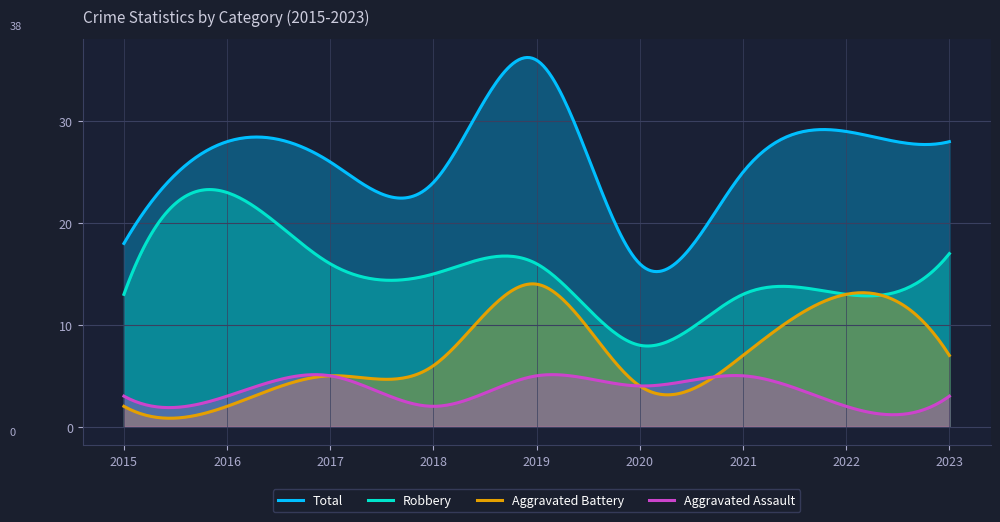

At which label is Robbery closest to 15?

2018